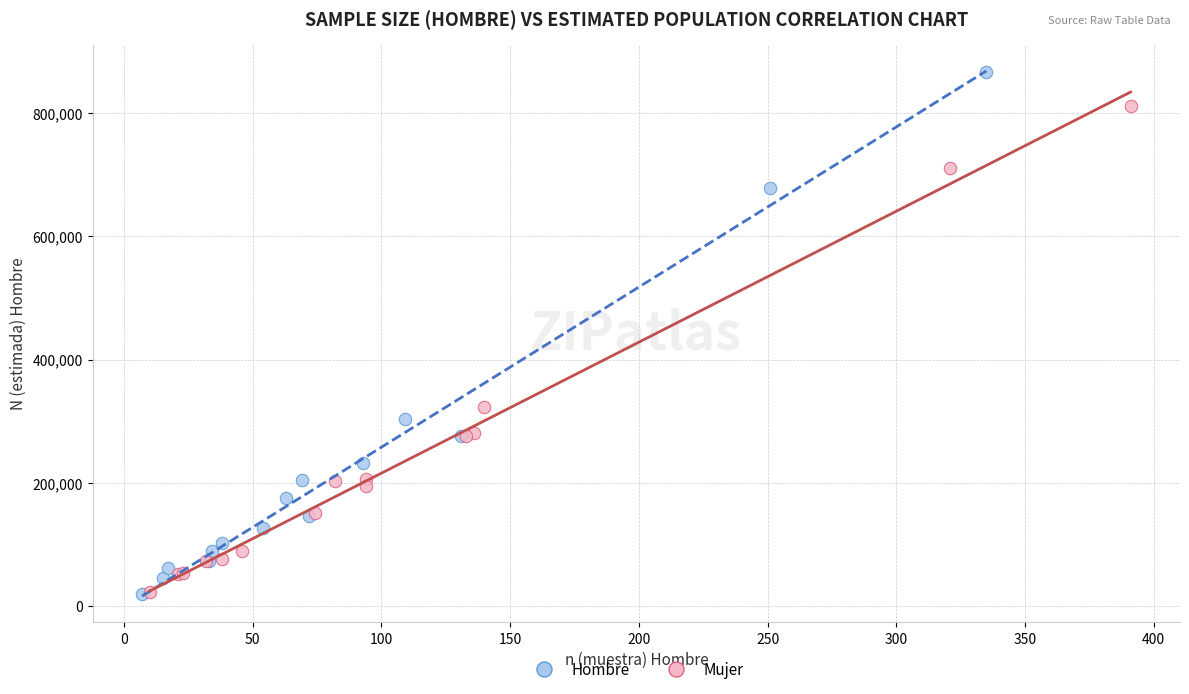

Which series has the widest spread of Y values?

Hombre